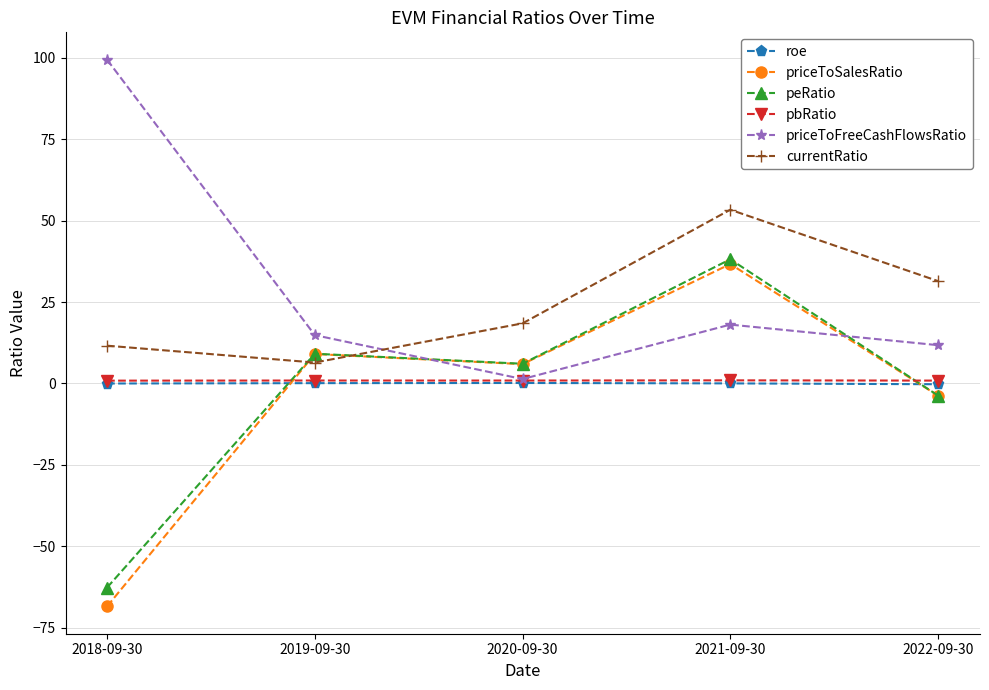

What is the total value across all series at 2018-09-30?

-19.3